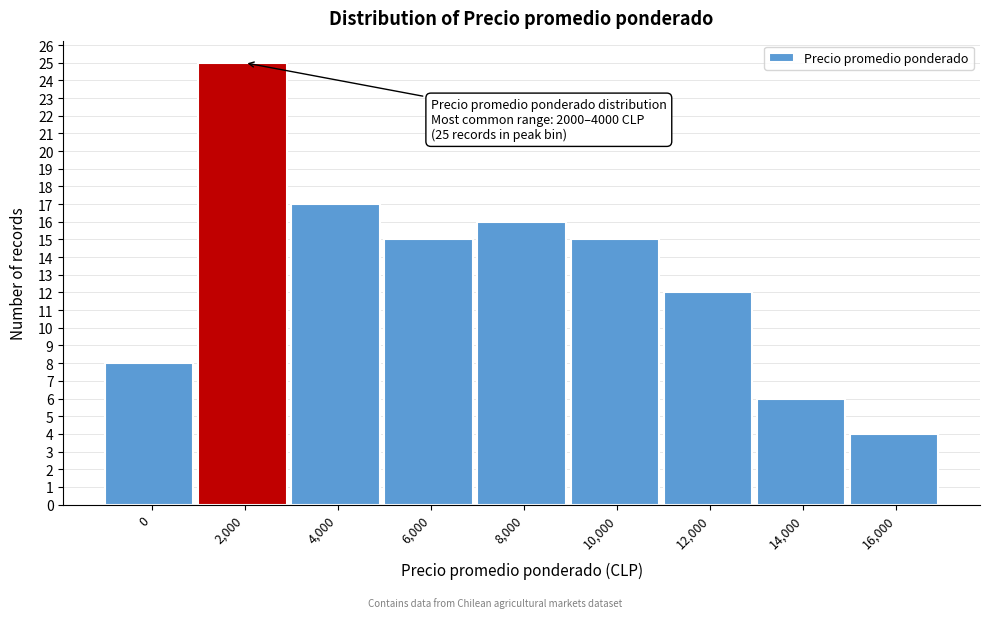

Reading left to right, what are all the values shown in this chart?

0=8	2,000=25	4,000=17	6,000=15	8,000=16	10,000=15	12,000=12	14,000=6	16,000=4